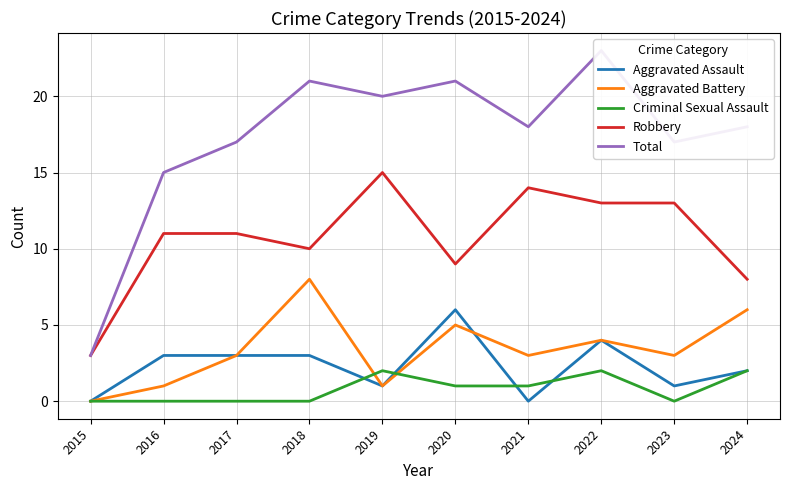

What is the value of the Robbery point at the 1st from the left?

3